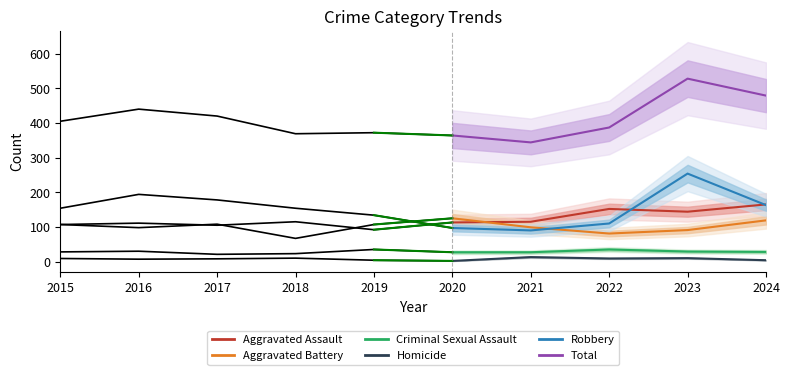

True or false: Criminal Sexual Assault has a value of 38 at 2020.

False